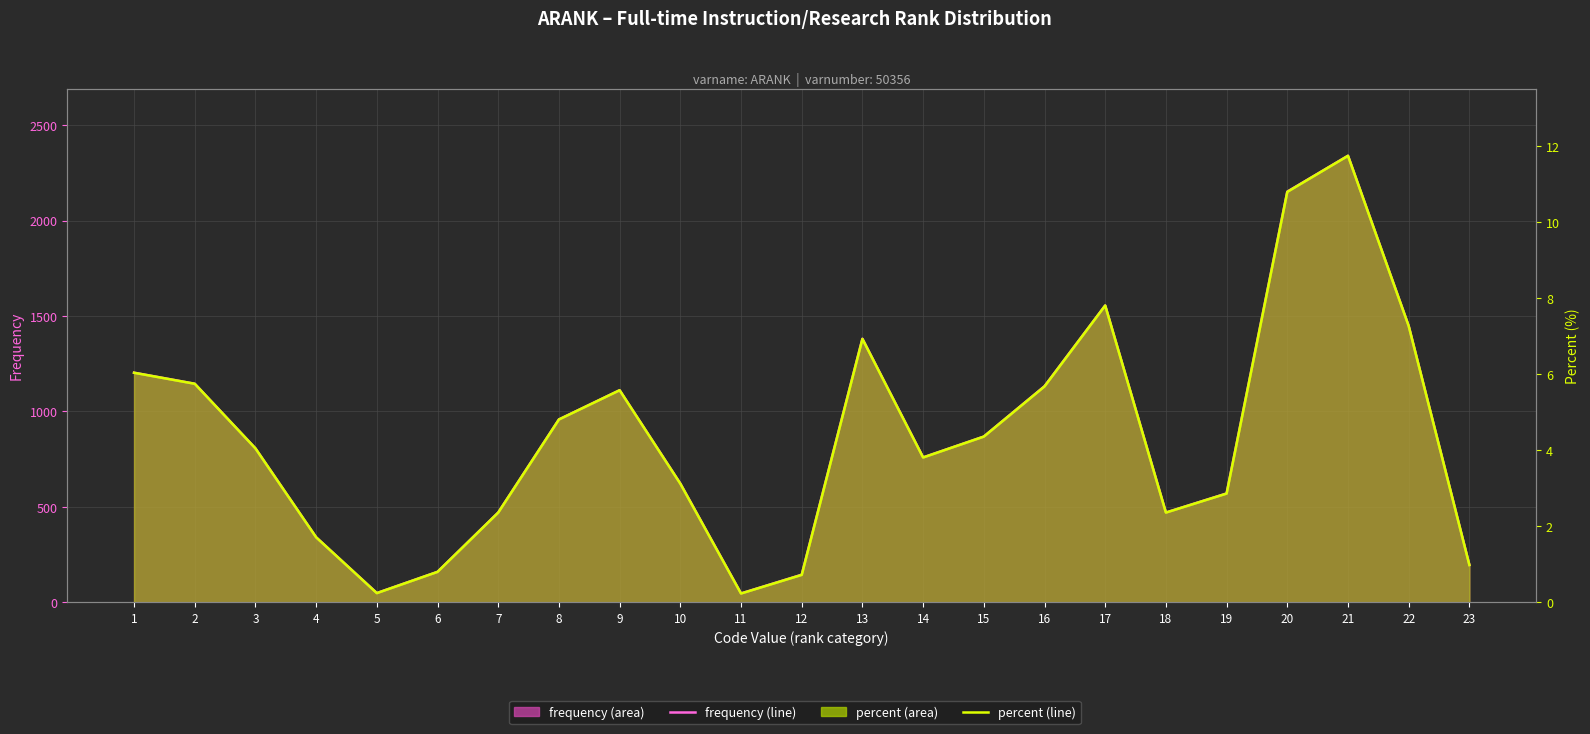

At which category does percent (line) reach its first local valley?

5